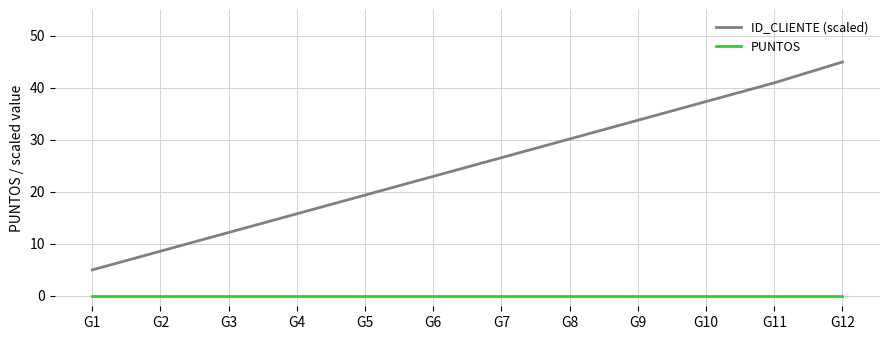

Which series has the largest range (max minus min)?

ID_CLIENTE (scaled)